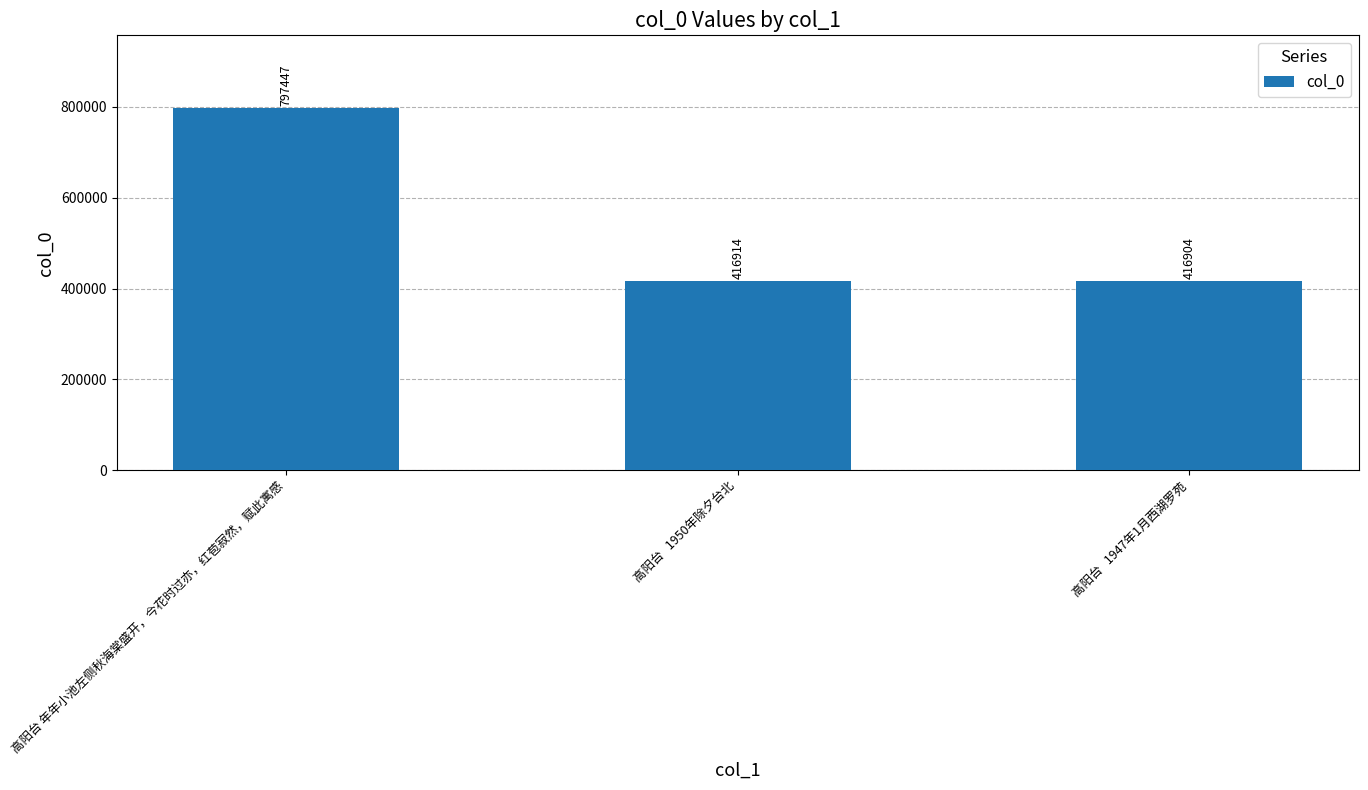

What is the change in value from 高阳台 年年小池左侧秋海棠盛开，今花时过亦，红苞寂然，赋此寓感 to 高阳台   1950年除夕台北?

-380533